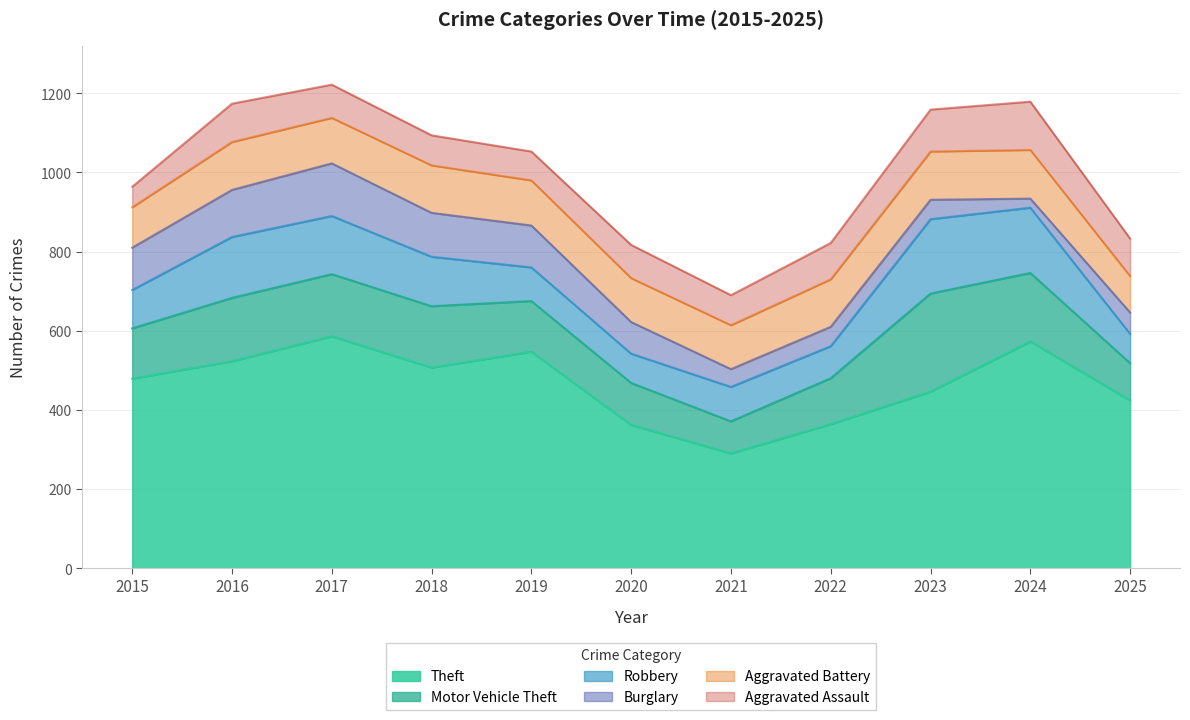

What is the spread (max minus min) of values at 2016?

426